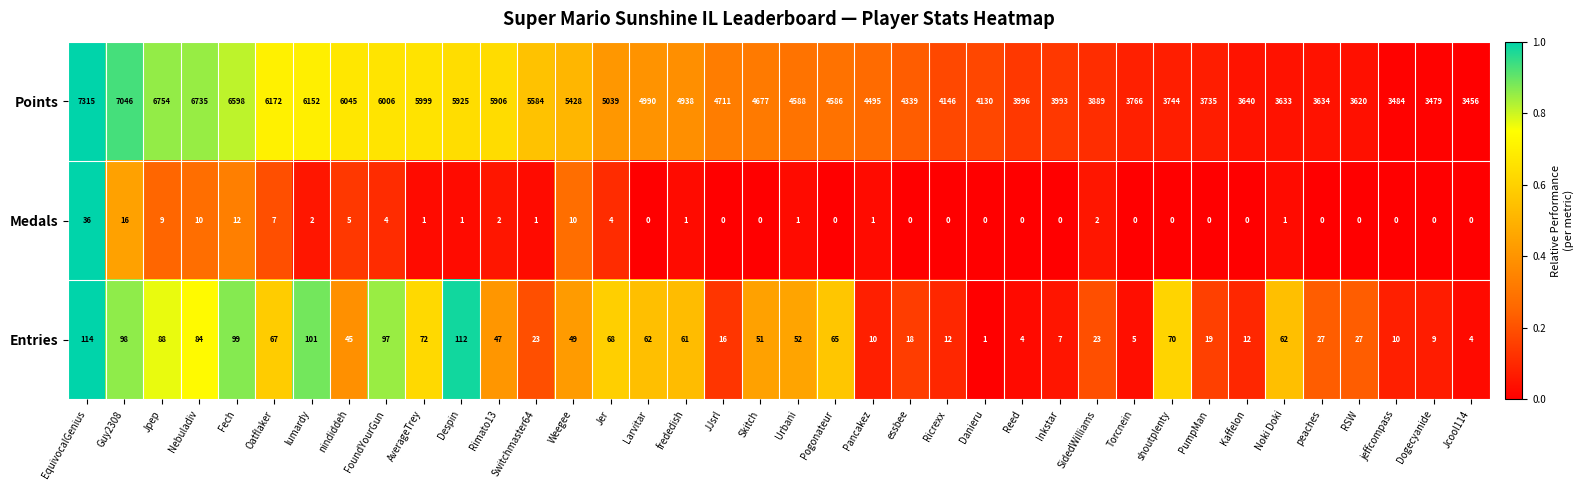

What is the spread (max minus min) of values at essbee?

4339